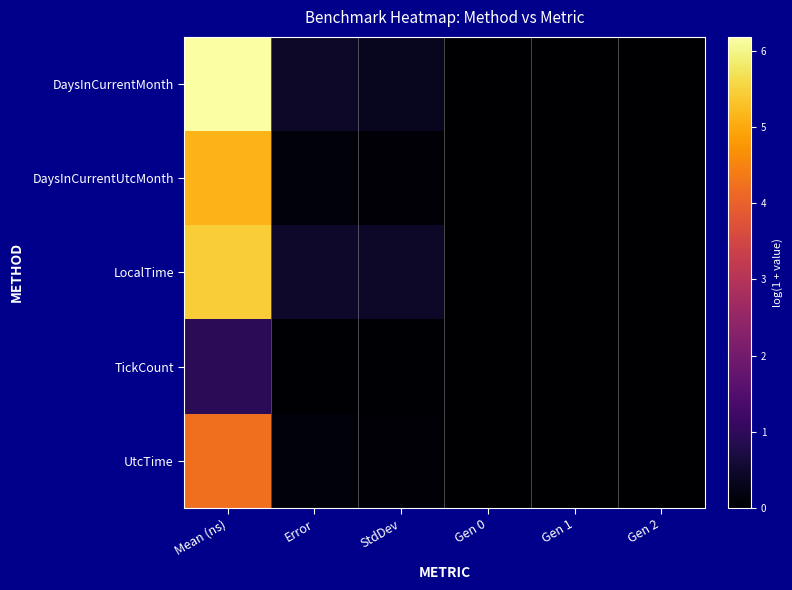

Reading left to right, transcribe all the data shown in this chart.

DaysInCurrentMonth: Mean (ns)=6.2	Error=0.4	StdDev=0.4	Gen 0=0.0	Gen 1=0.0	Gen 2=0.0
DaysInCurrentUtcMonth: Mean (ns)=5.1	Error=0.1	StdDev=0.1	Gen 0=0.0	Gen 1=0.0	Gen 2=0.0
LocalTime: Mean (ns)=5.4	Error=0.5	StdDev=0.4	Gen 0=0.0	Gen 1=0.0	Gen 2=0.0
TickCount: Mean (ns)=0.9	Error=0.0	StdDev=0.0	Gen 0=0.0	Gen 1=0.0	Gen 2=0.0
UtcTime: Mean (ns)=4.2	Error=0.1	StdDev=0.1	Gen 0=0.0	Gen 1=0.0	Gen 2=0.0